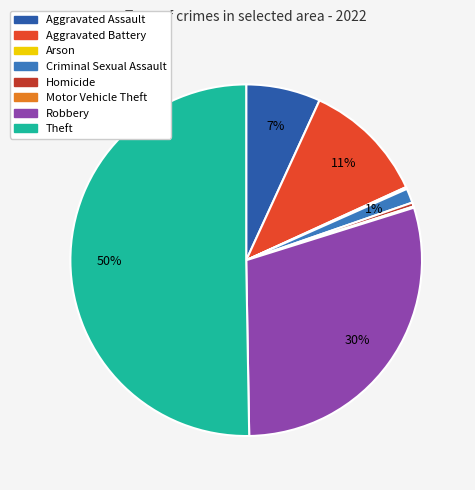

Approximately how many times larger is the value at Robbery compared to Arson?

162.7